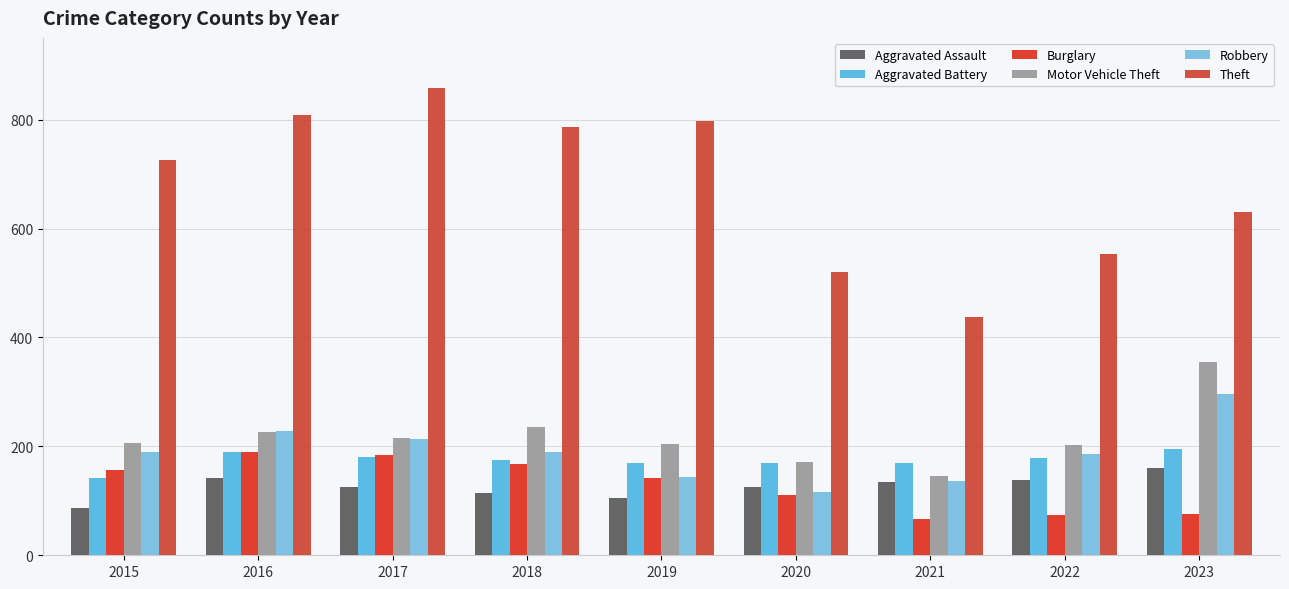

List the labels in order of Aggravated Assault value, smallest first.

2015, 2019, 2018, 2017, 2020, 2021, 2022, 2016, 2023